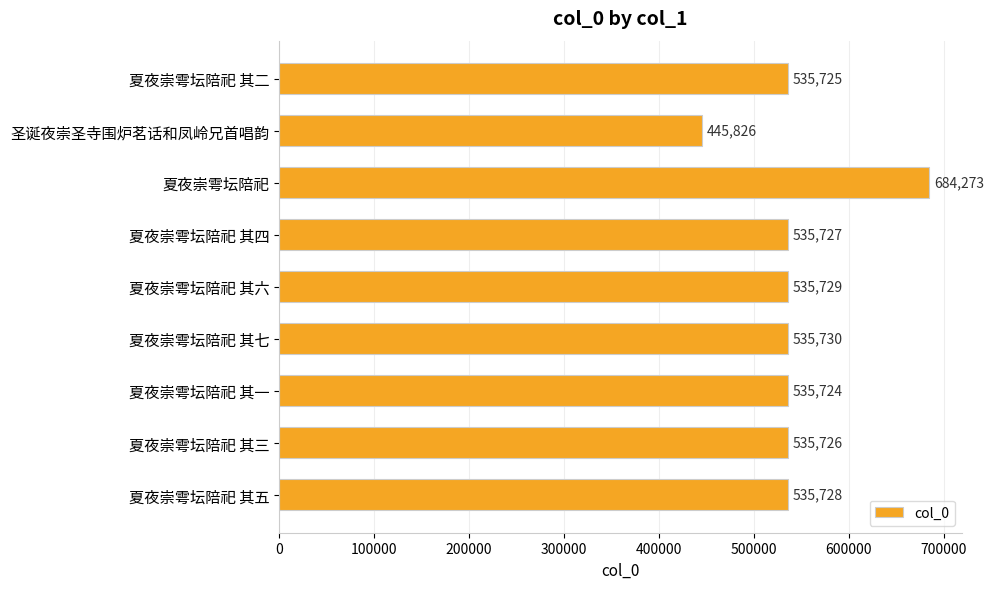

What is the change in value from 圣诞夜崇圣寺围炉茗话和凤岭兄首唱韵 to 夏夜崇雩坛陪祀 其三?

+89900